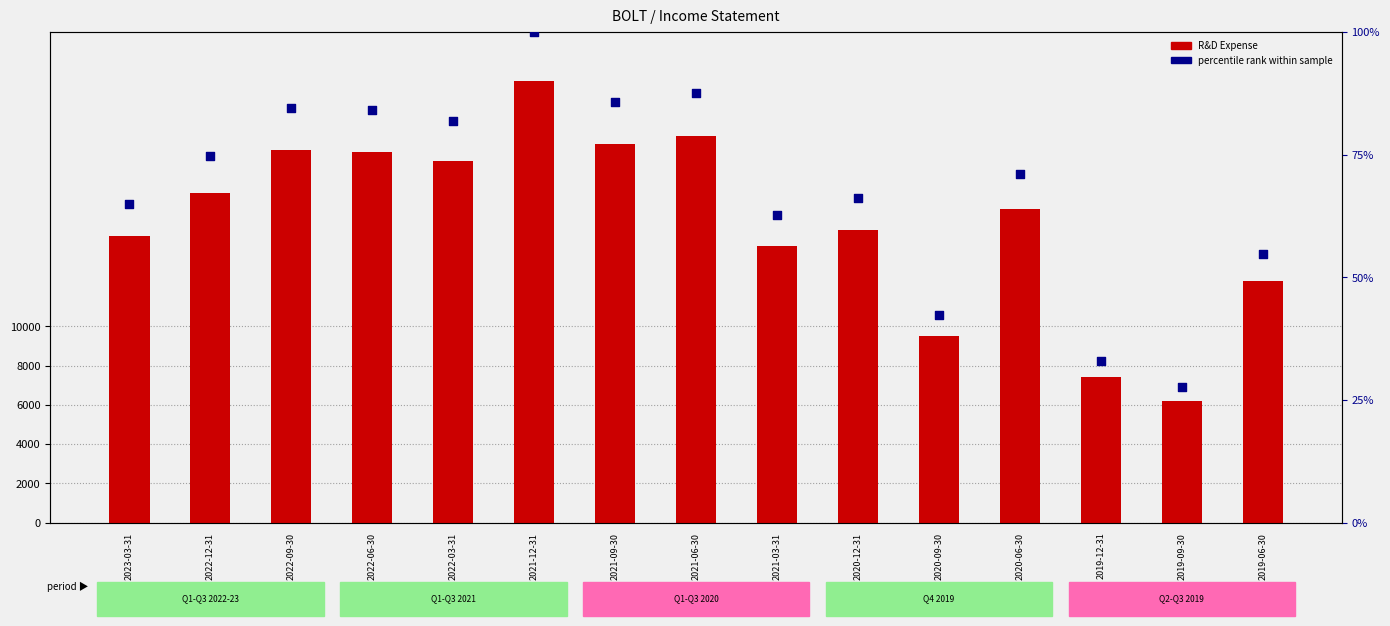

Is the value of R&D Expense at 2020-09-30 greater than the value of percentile rank at 2021-06-30?

Yes